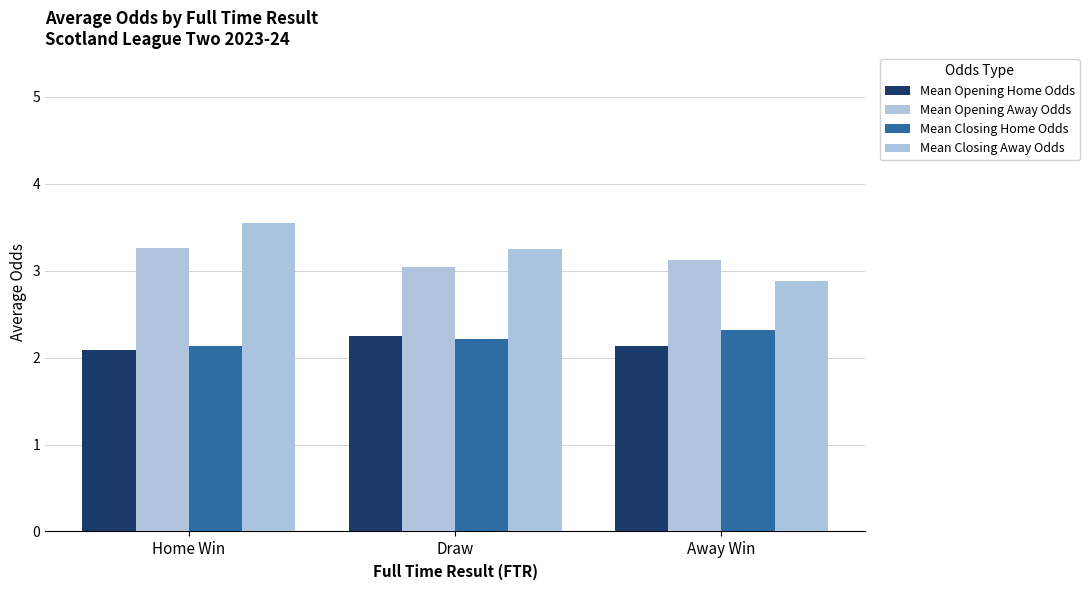

Does the chart contain stacked bars?

No